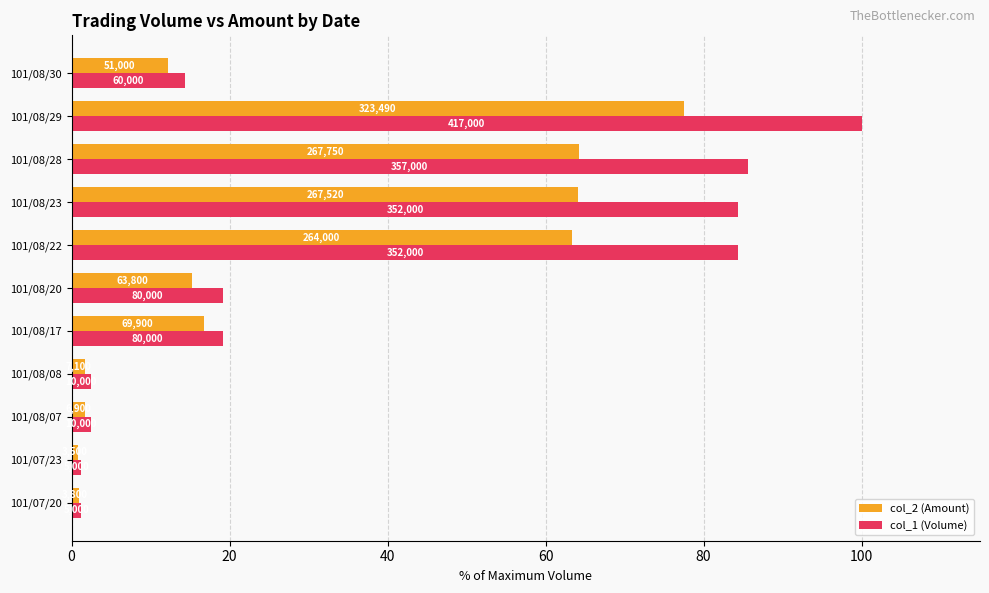

What are all the series names shown in the legend?

col_2 (Amount), col_1 (Volume)